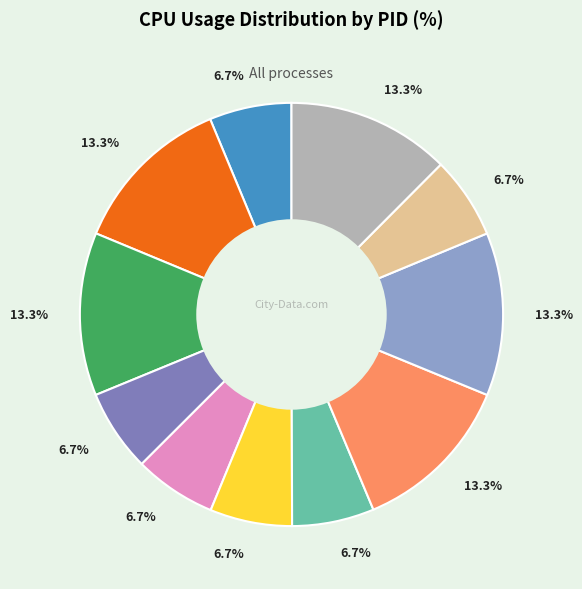

Between 224201 and 224201, which is larger?

224201